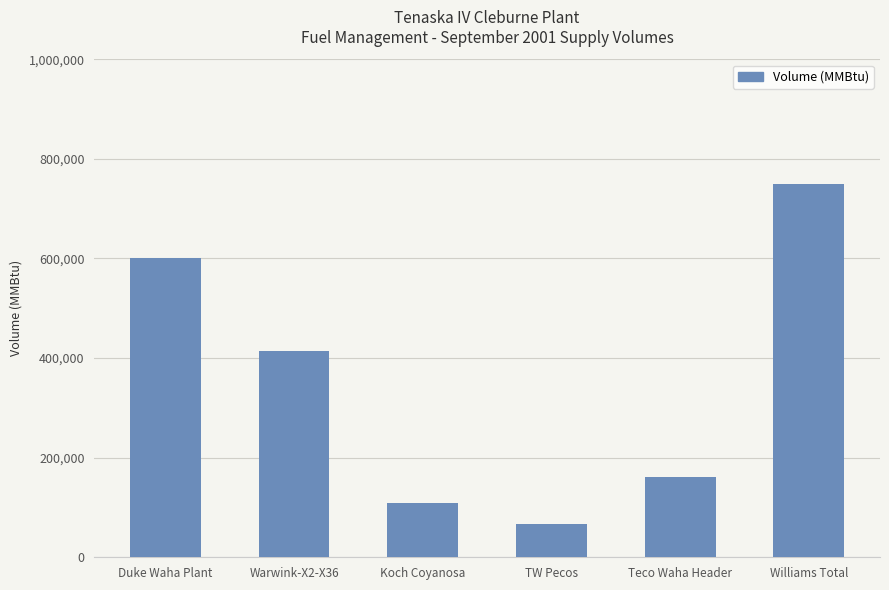

What is the ratio of the value at Duke Waha Plant to the value at Teco Waha Header?

3.7